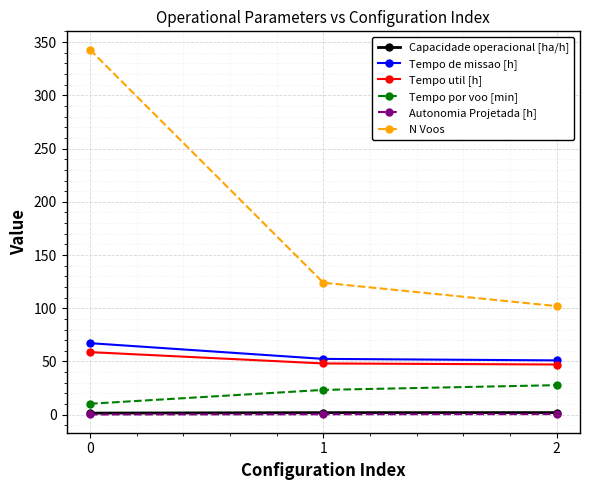

How many lines are shown in the chart?

6